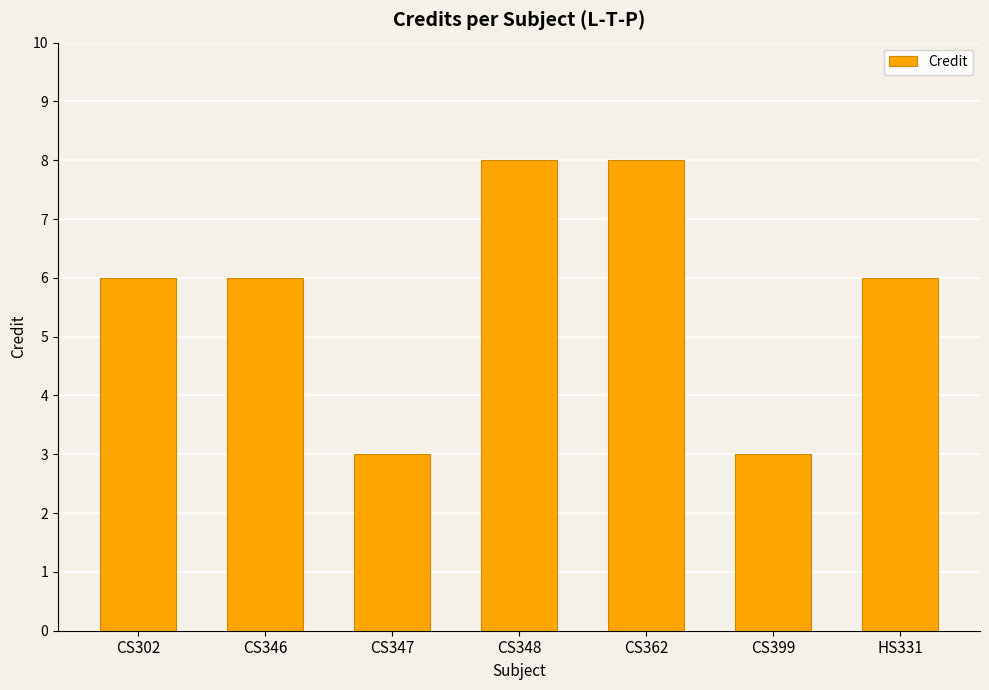

What is the label of the 4th bar from the left?

CS348